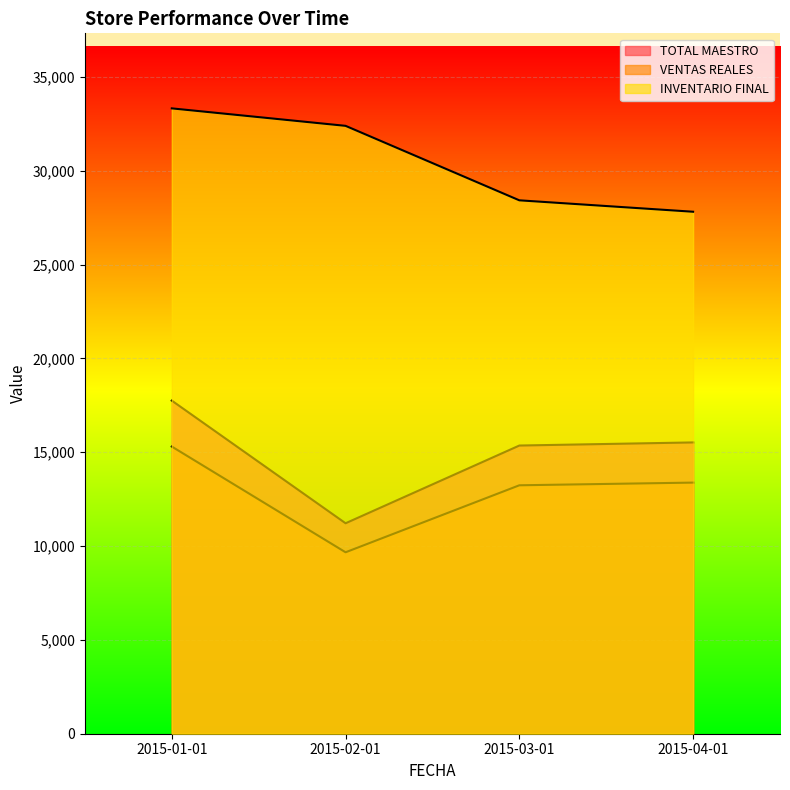

How many lines are shown in the chart?

3